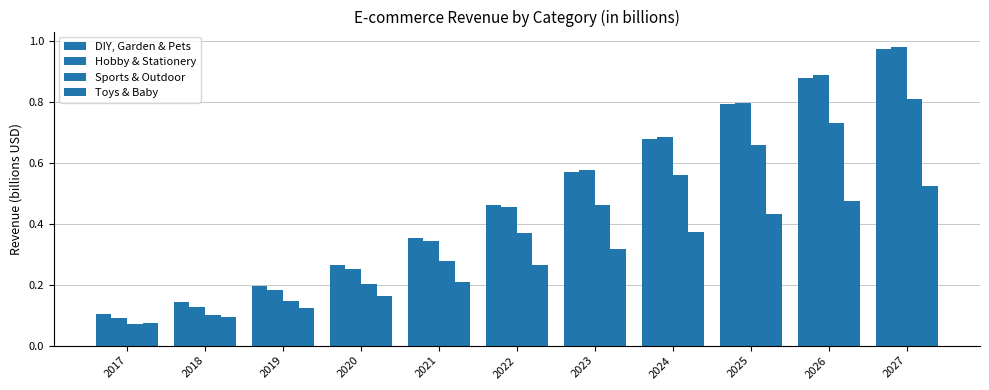

How many bars are there in each group?

4